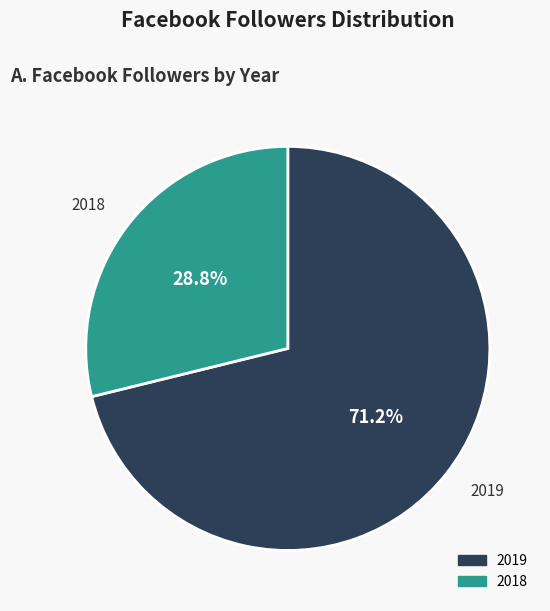

Which slice is the largest?

2019